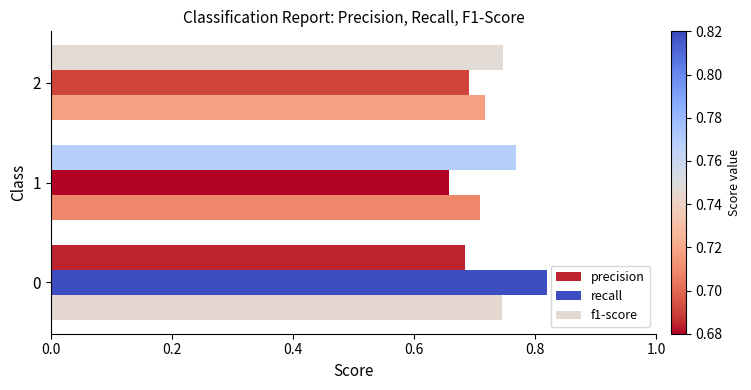

The value of precision at 0 is 0.7. True or false?

True